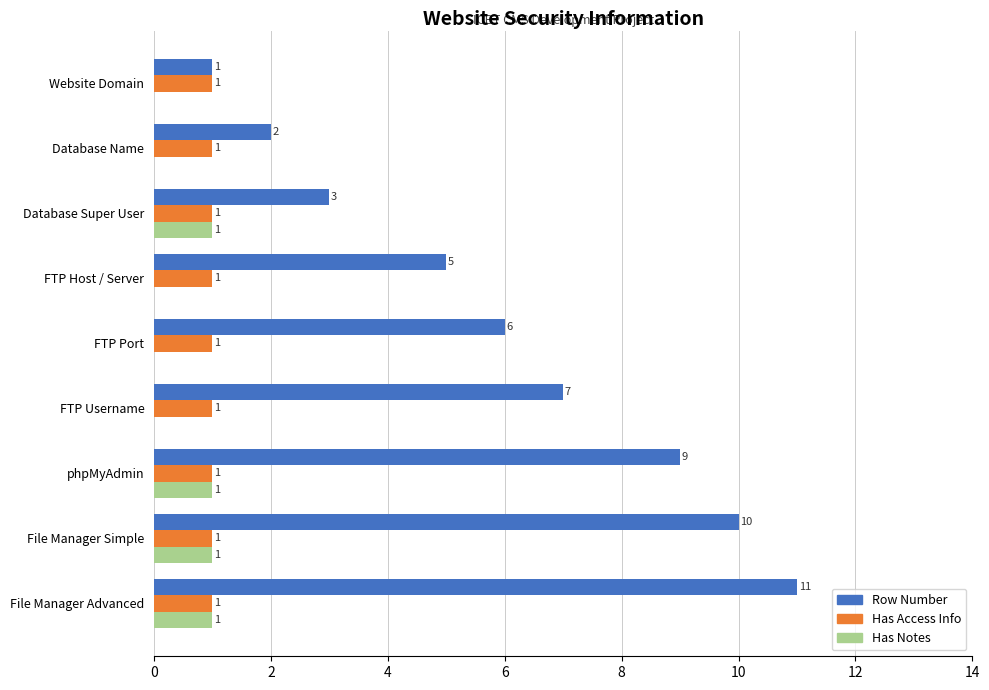

True or false: Row Number has a value of 5 at FTP Host / Server.

True